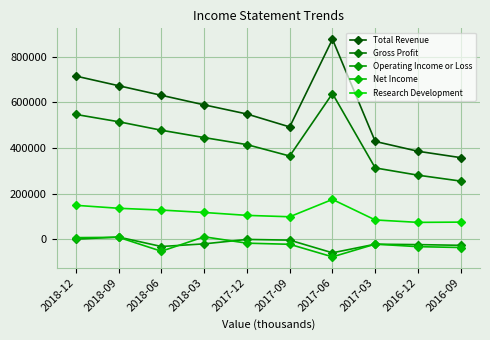

In Gross Profit, how many points are higher than both neighbors (excluding endpoints)?

1